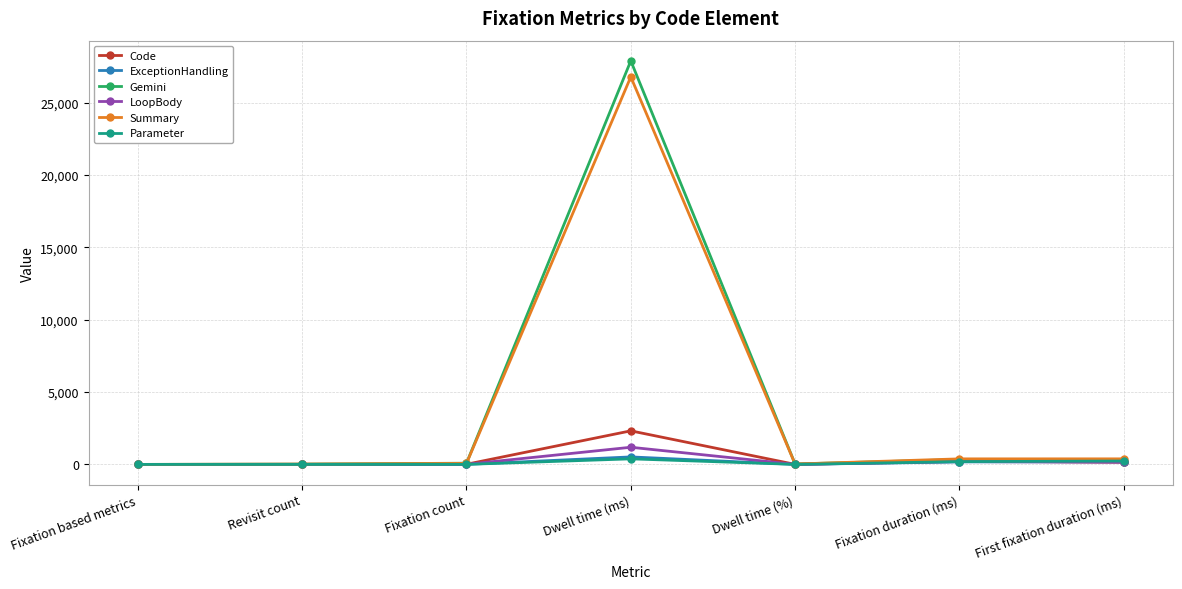

How many categories are shown in the chart?

7